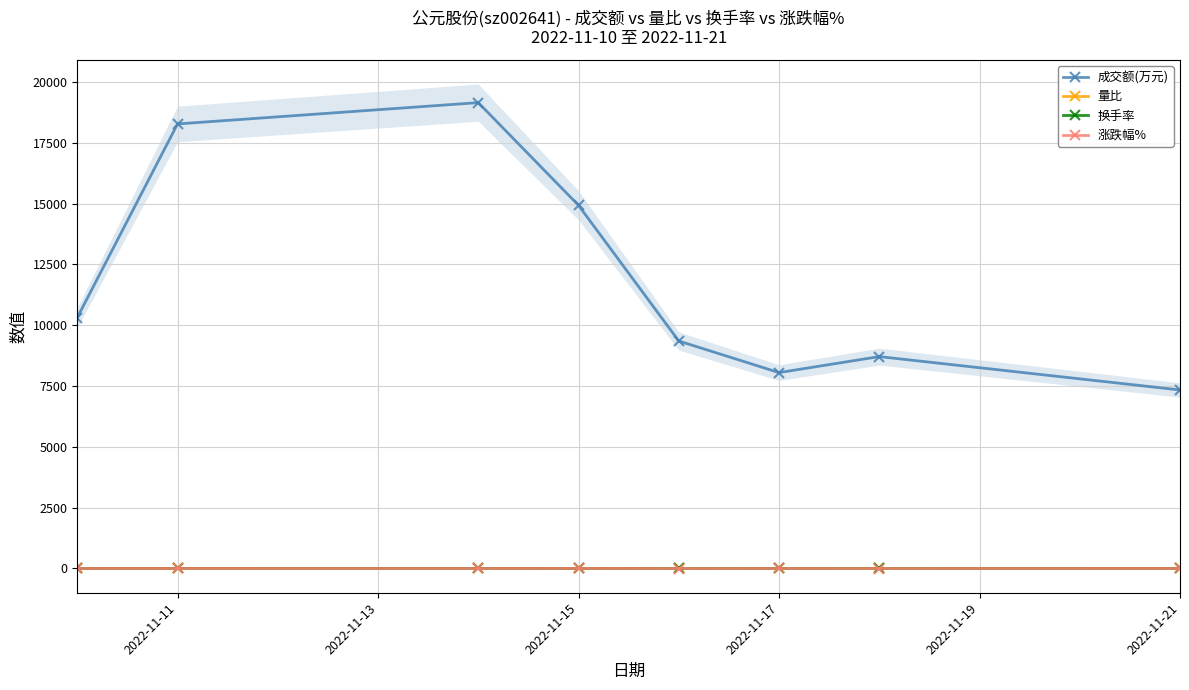

True or false: 涨跌幅% and 换手率 cross at least once.

False